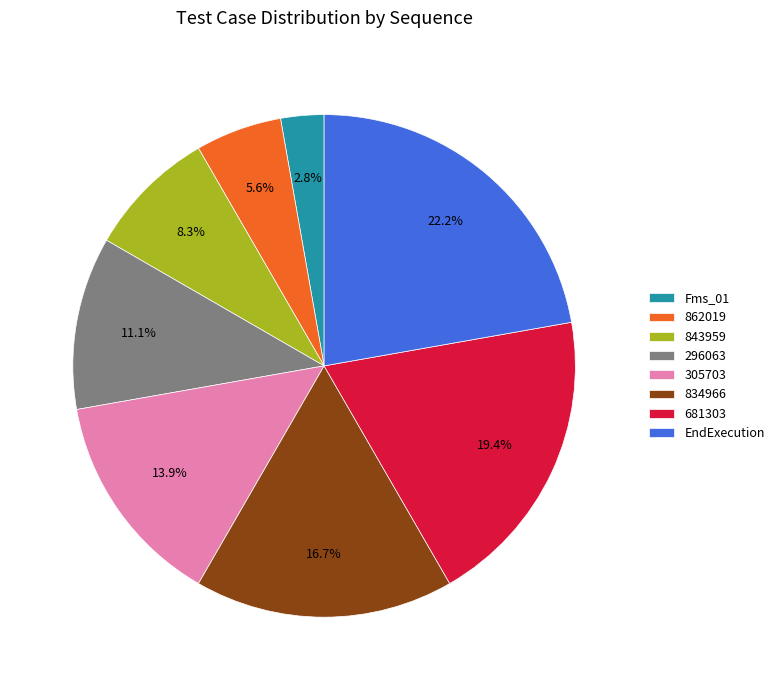

To the nearest percent, what percentage of the pie is 296063?

11%